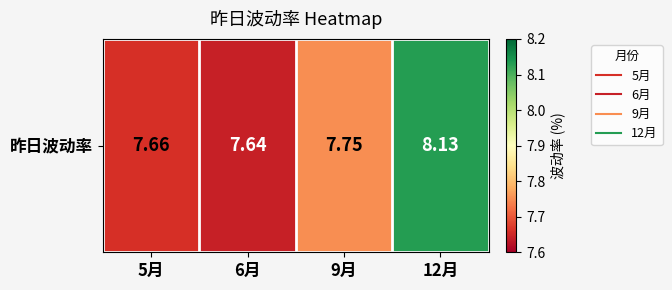

What is the approximate value at 6月?

7.6